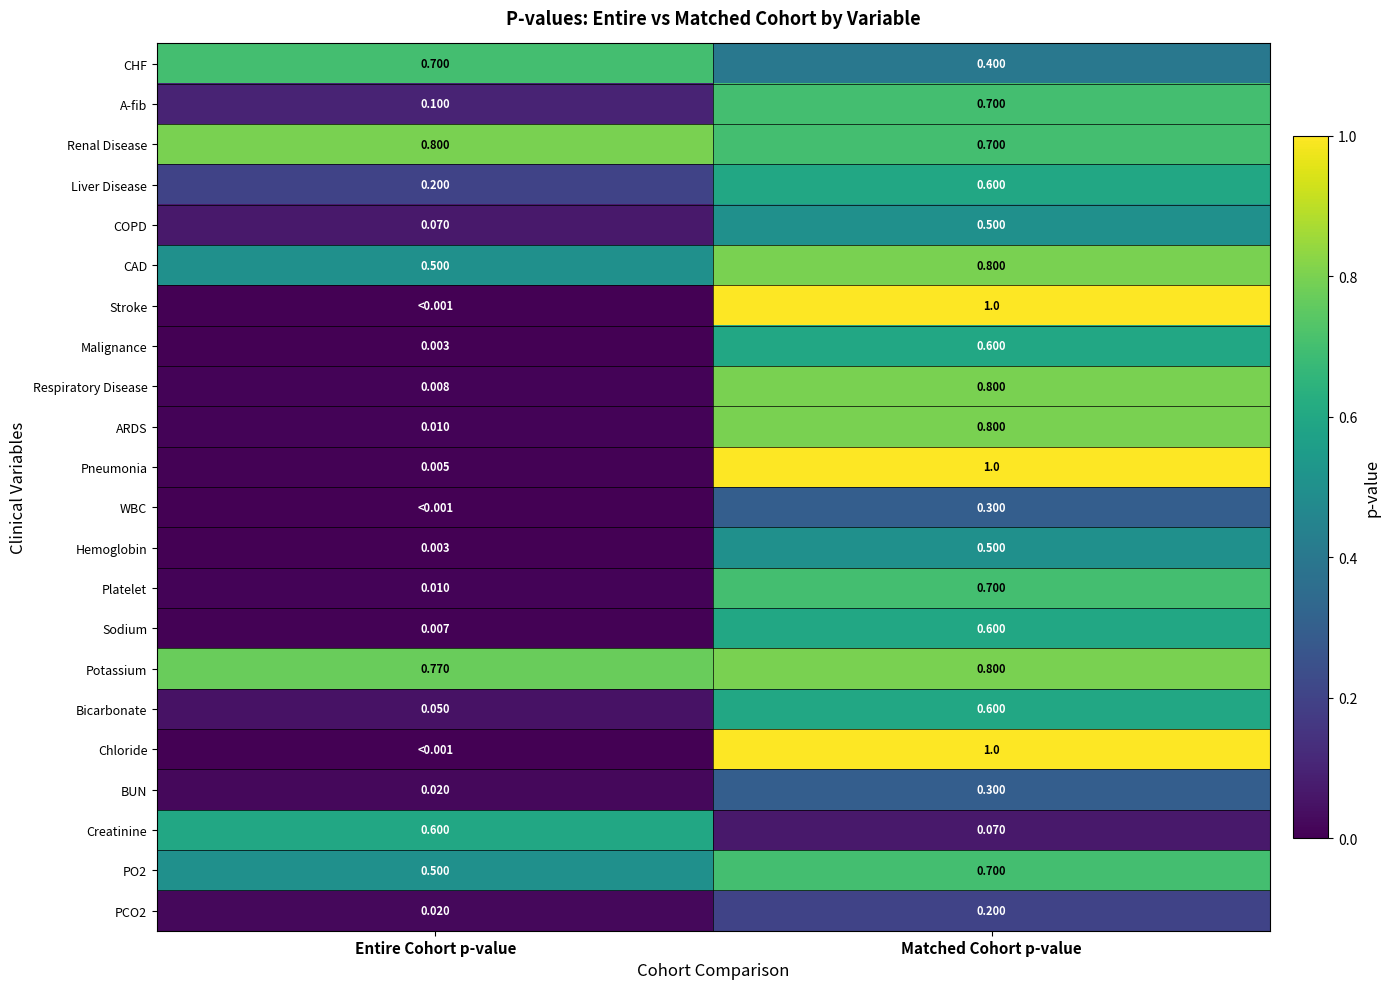

Between Matched Cohort p-value and Entire Cohort p-value, which is larger?

Entire Cohort p-value